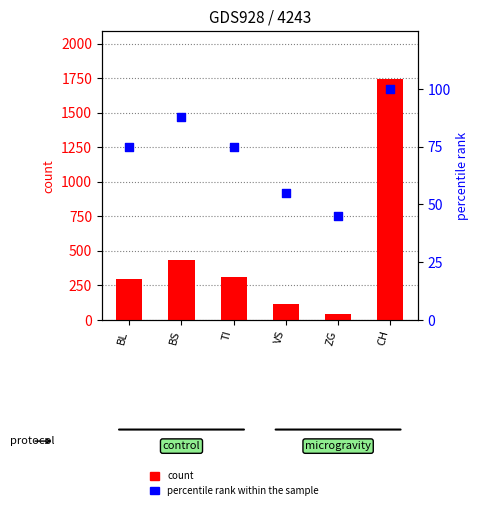

Which series has the largest total across all categories?

count